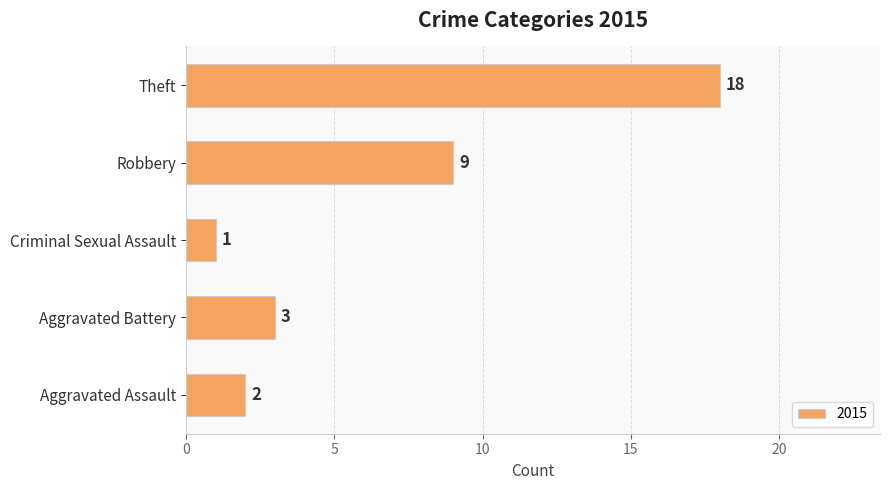

Which label corresponds to the largest value in the chart?

Theft